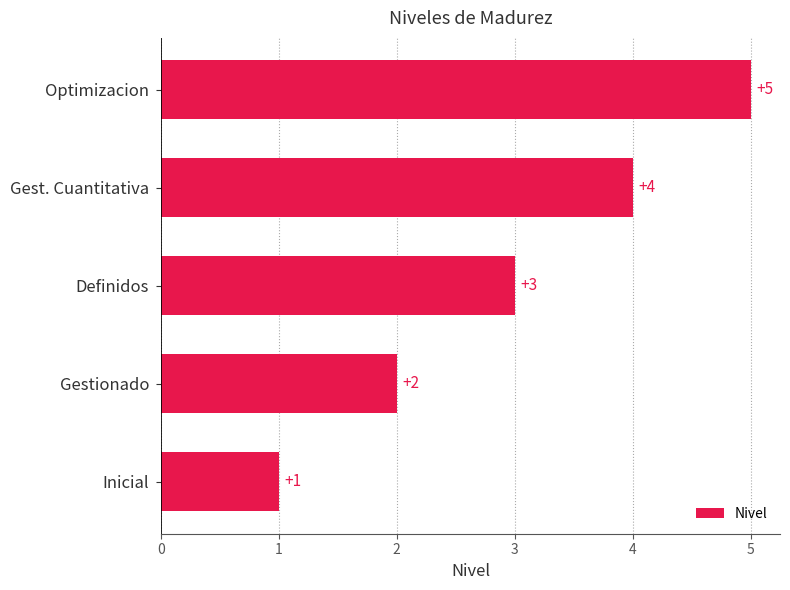

What is the change in value from Gestionado to Definidos?

+1